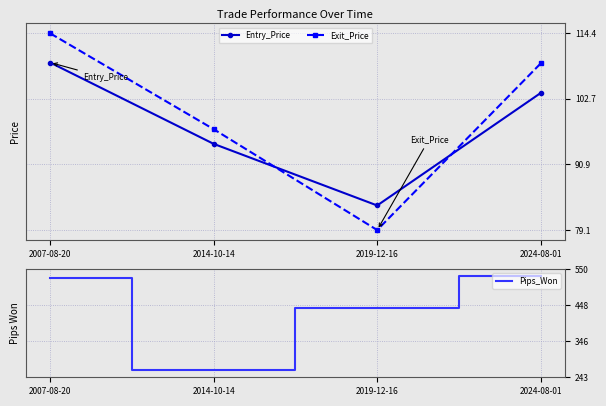

What is the maximum value for Entry_Price?

109.2